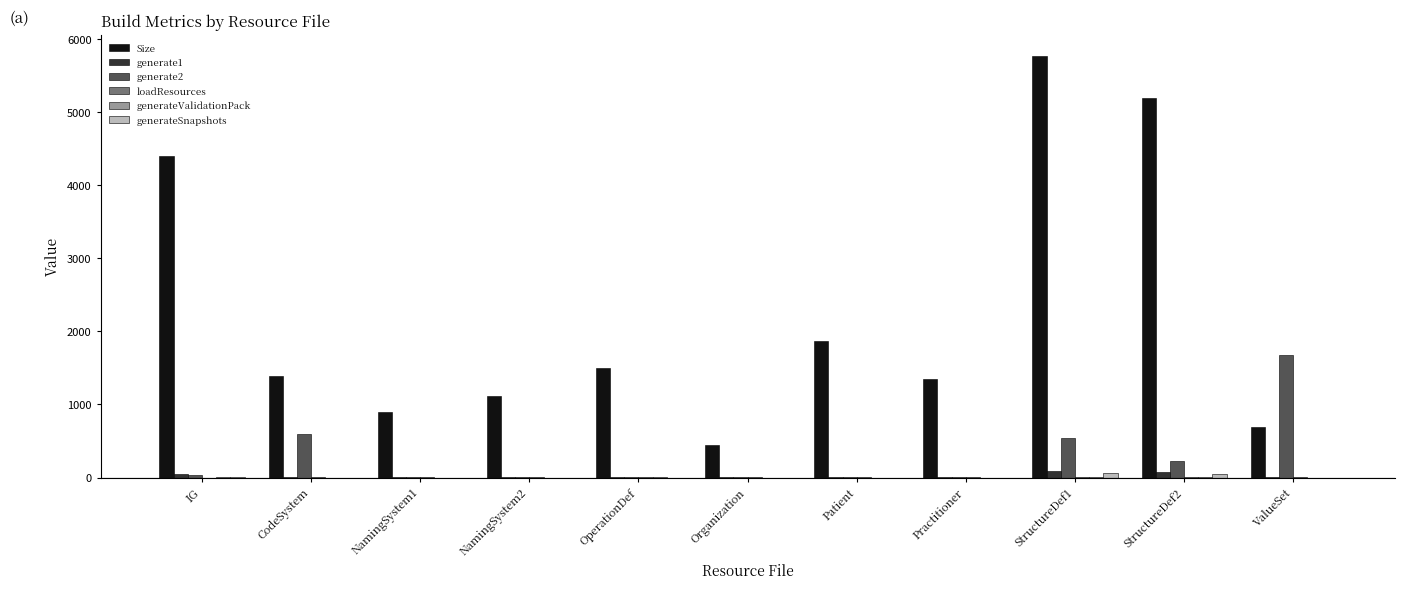

Count the number of categories in the chart.

11